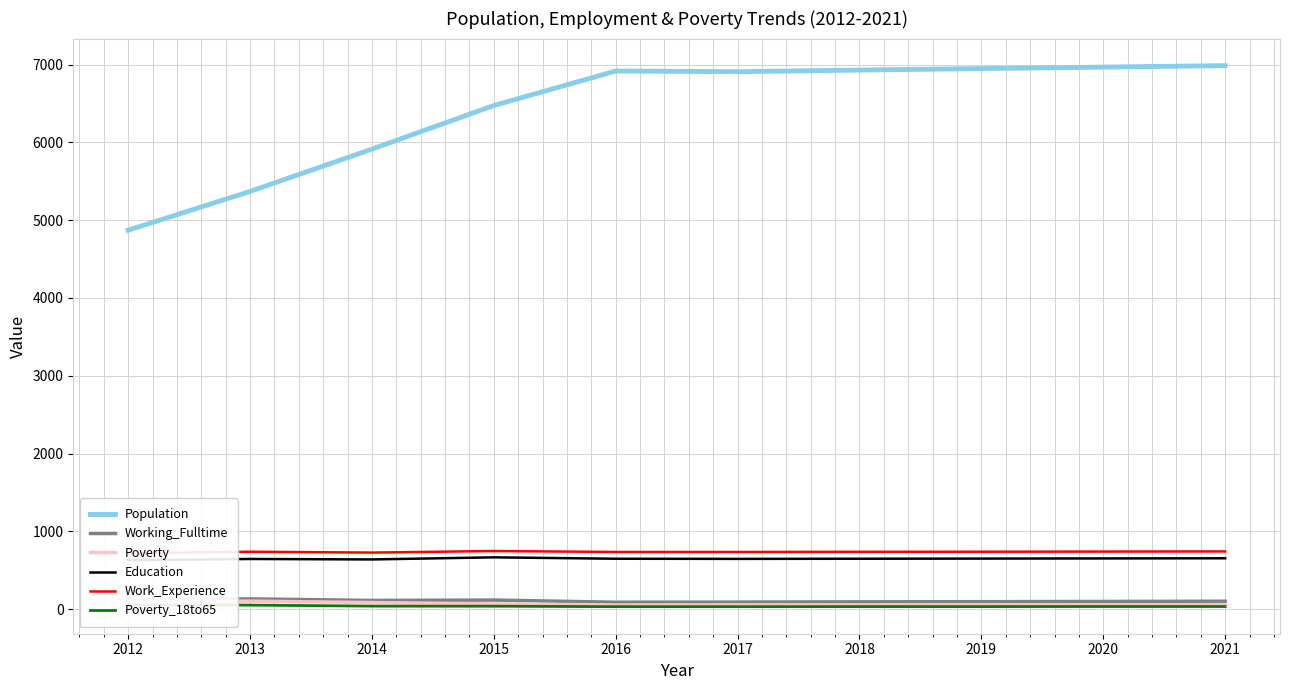

True or false: Work_Experience and Poverty_18to65 cross at least once.

False